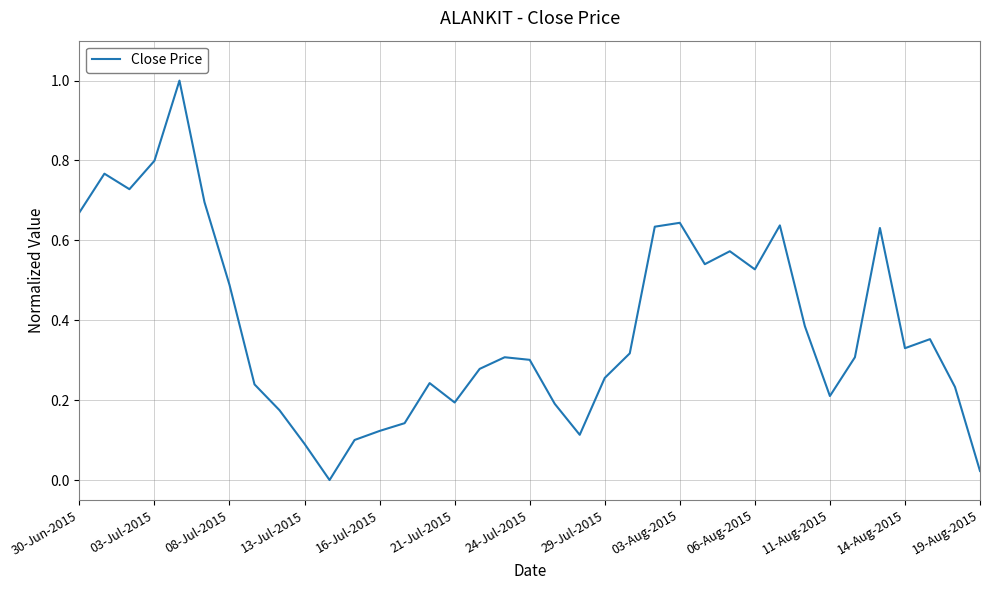

What is the maximum value shown in the chart?

1.0